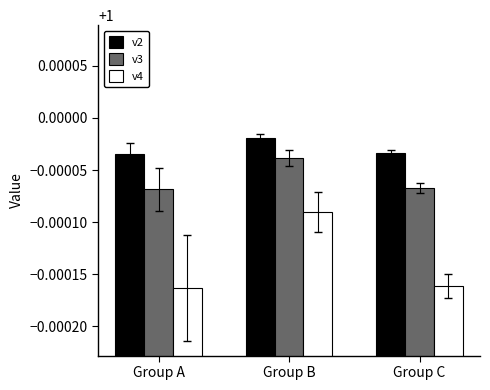

What is the total value across all series at Group C?

3.0